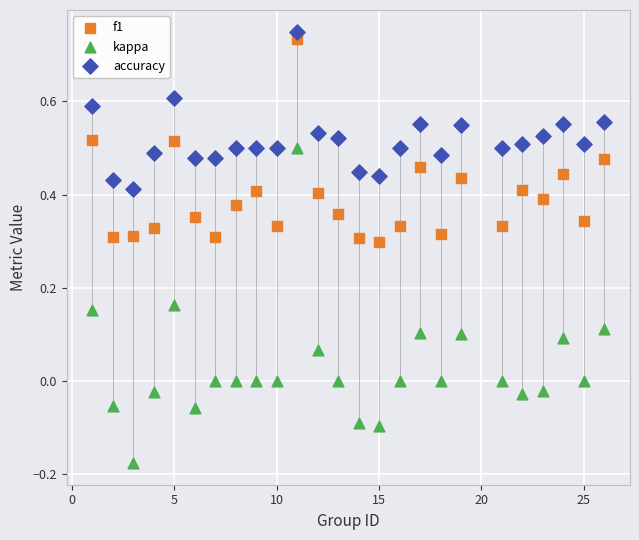

Which series reaches the minimum Y coordinate?

kappa